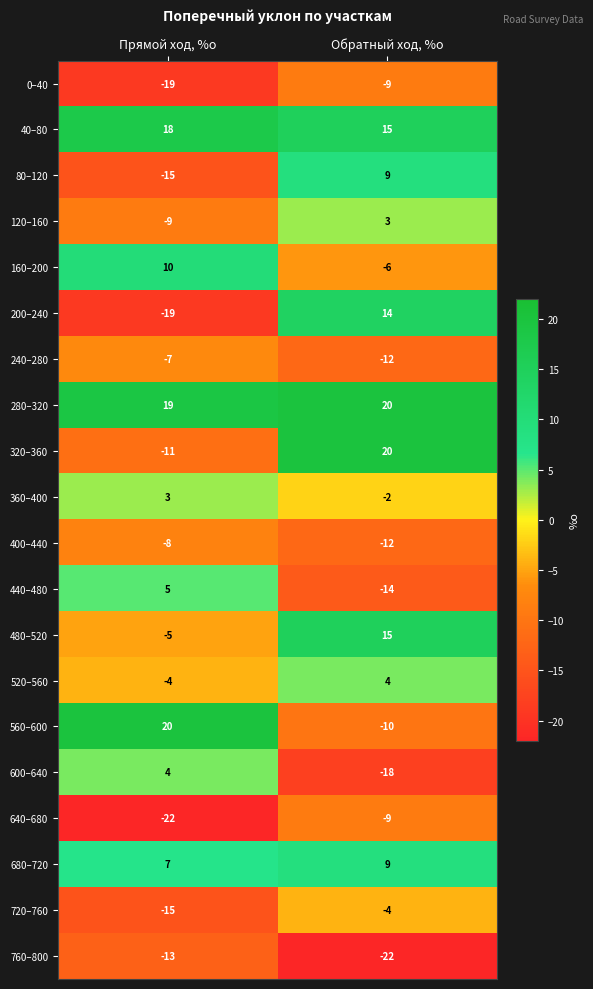

What is the spread (max minus min) of values at Обратный ход, %о?

42